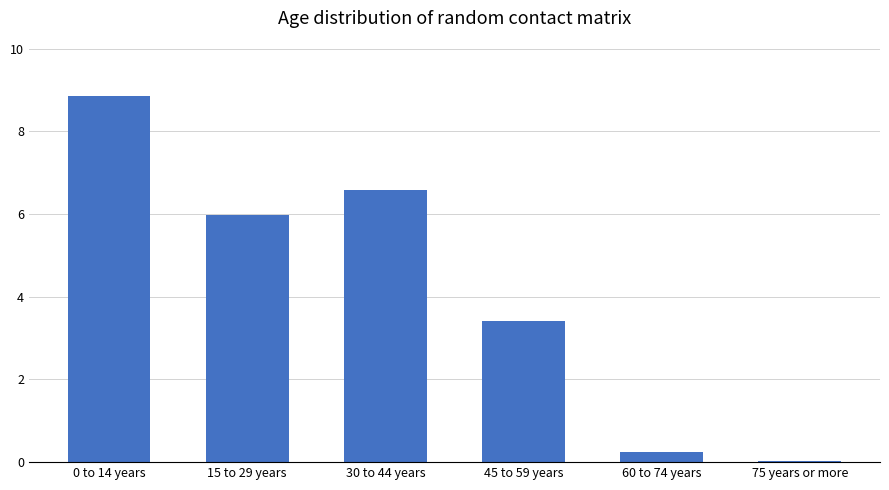

What is the difference between the maximum and minimum values?

8.8